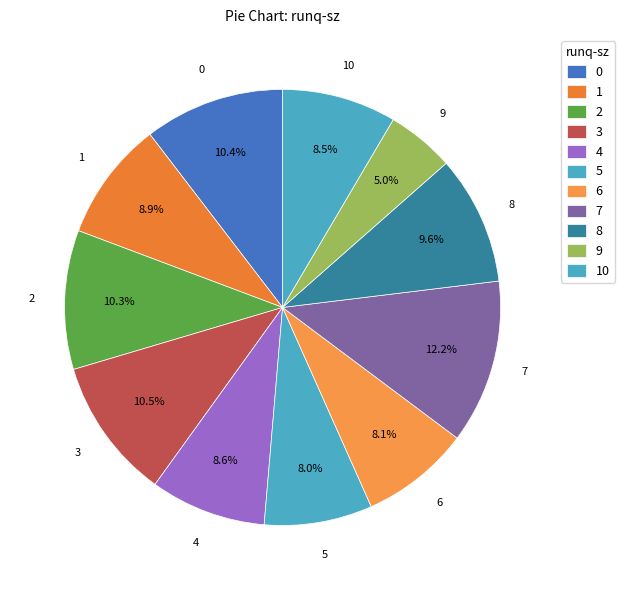

What percentage is the 10 slice, to the nearest percent?

8%